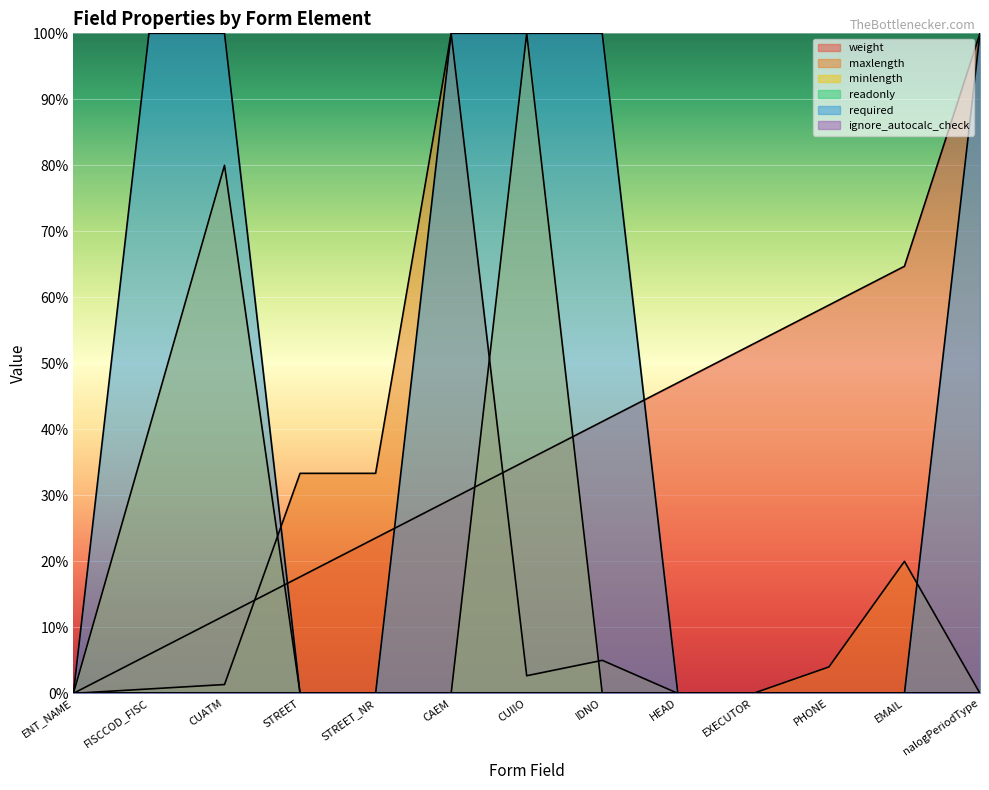

Reading left to right, list all the values displayed in this chart.

weight: ENT_NAME=0.0	FISCCOD_FISC=5.9	CUATM=11.8	STREET=17.6	STREET_NR=23.5	CAEM=29.4	CUIIO=35.3	IDNO=41.2	HEAD=47.1	EXECUTOR=52.9	PHONE=58.8	EMAIL=64.7	nalogPeriodType=100.0
maxlength: ENT_NAME=0.0	FISCCOD_FISC=0.7	CUATM=1.3	STREET=33.3	STREET_NR=33.3	CAEM=100.0	CUIIO=2.7	IDNO=5.0	HEAD=0.0	EXECUTOR=0.0	PHONE=4.0	EMAIL=20.0	nalogPeriodType=0.0
minlength: ENT_NAME=0.0	FISCCOD_FISC=40.0	CUATM=80.0	STREET=0.0	STREET_NR=0.0	CAEM=0.0	CUIIO=100.0	IDNO=0.0	HEAD=0.0	EXECUTOR=0.0	PHONE=0.0	EMAIL=0.0	nalogPeriodType=0.0
required: ENT_NAME=0.0	FISCCOD_FISC=100.0	CUATM=100.0	STREET=0.0	STREET_NR=0.0	CAEM=100.0	CUIIO=100.0	IDNO=100.0	HEAD=0.0	EXECUTOR=0.0	PHONE=0.0	EMAIL=0.0	nalogPeriodType=100.0